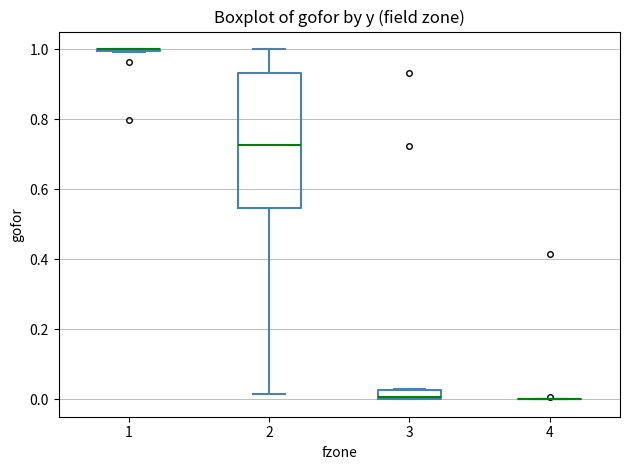

Where is the upper edge of the box at x = 3 on the y-axis? The values are not printed on the chart, so give them approximately, as read against the axis.

0.02